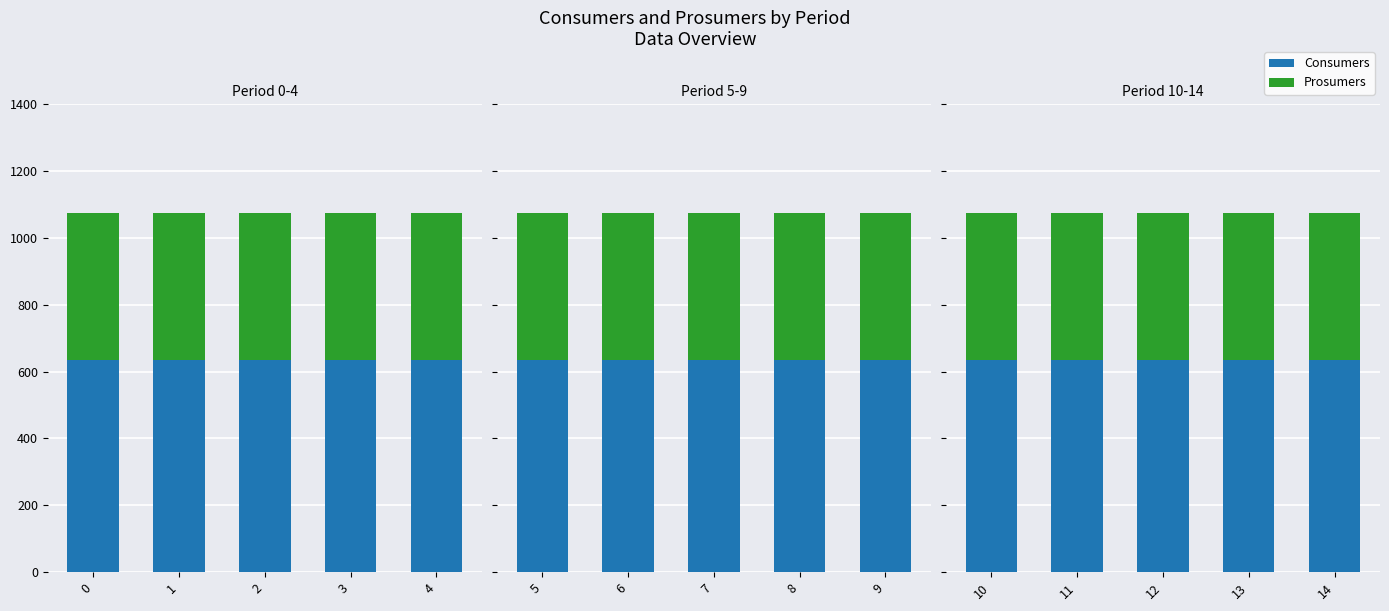

The Prosumers series shows 440 at 1. True or false?

True